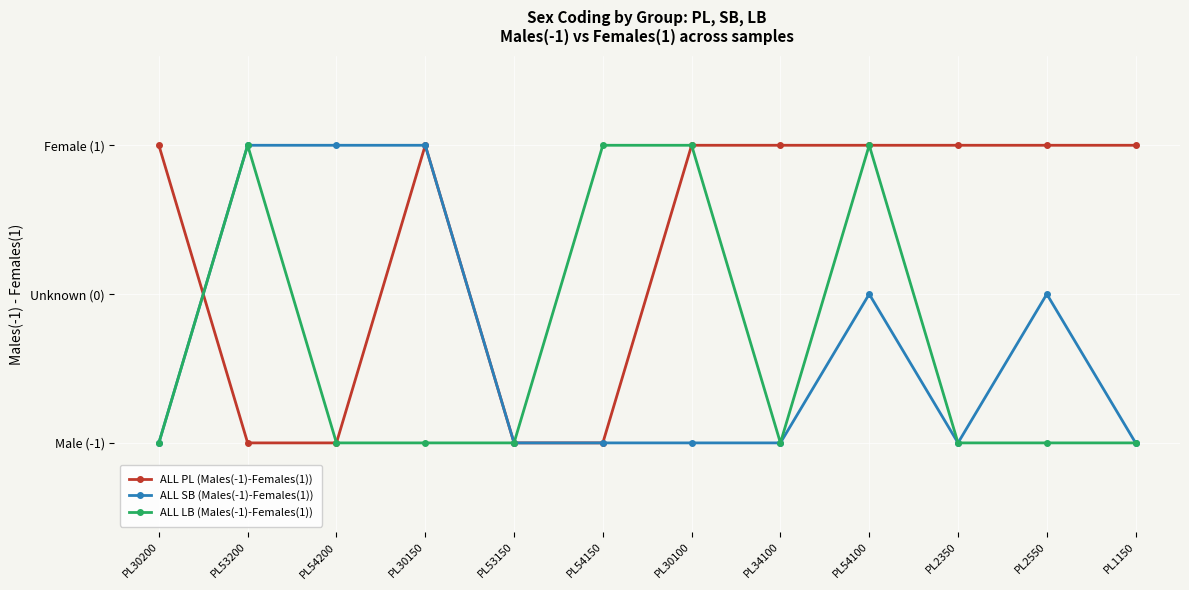

Count the ALL SB (Males(-1)-Females(1)) values in the range -1 to 1.

12